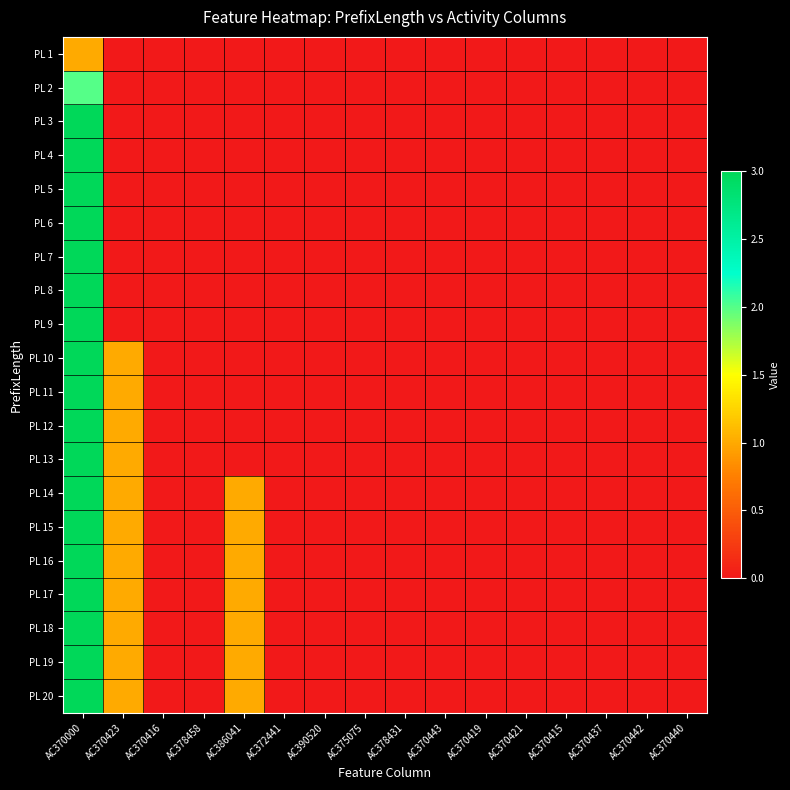

At AC370443, list the series in order from smallest to largest.

PL 1, PL 2, PL 3, PL 4, PL 5, PL 6, PL 7, PL 8, PL 9, PL 10, PL 11, PL 12, PL 13, PL 14, PL 15, PL 16, PL 17, PL 18, PL 19, PL 20